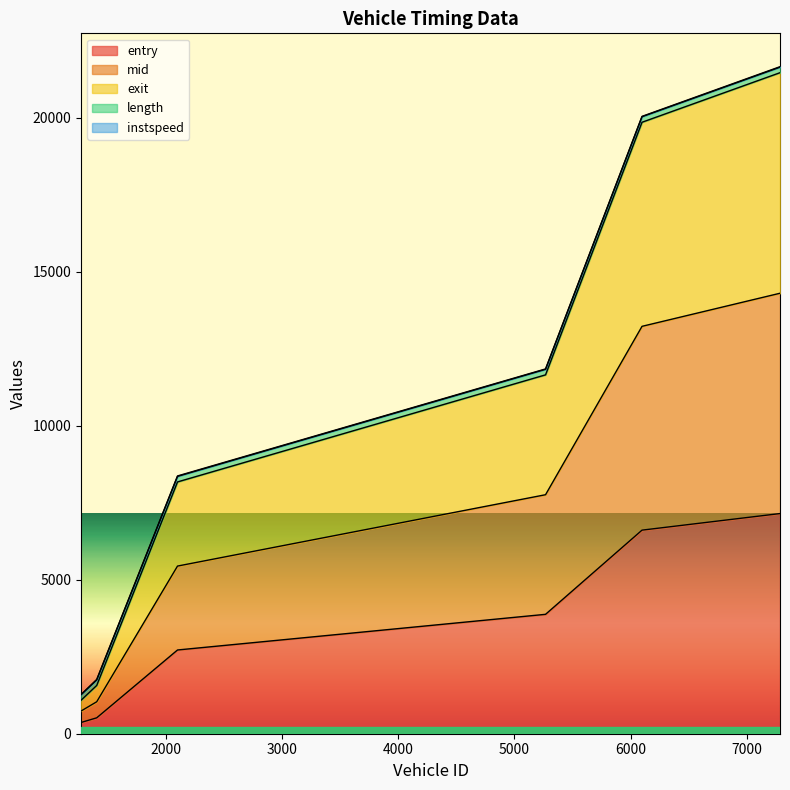

At which category does the chart reach its minimum across all series?

1273